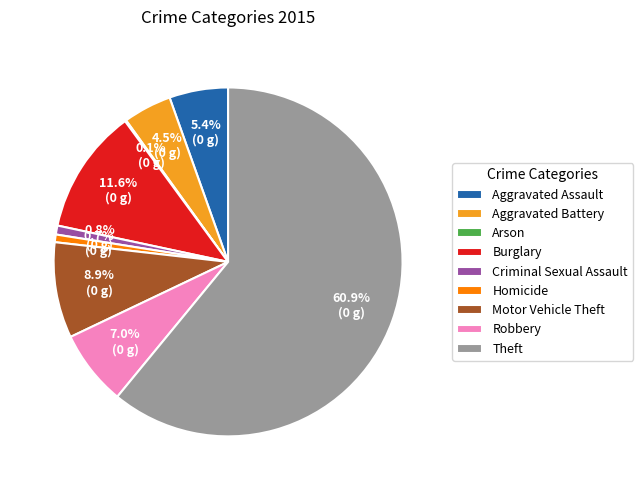

What is the largest slice in the pie chart?

Theft